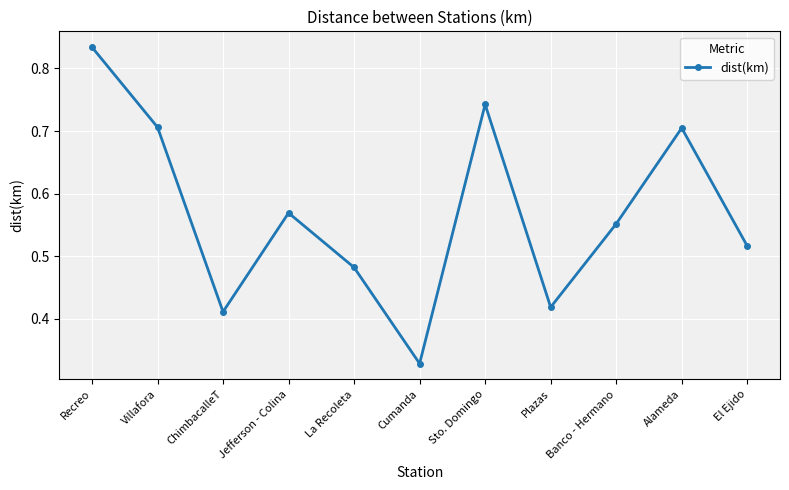

What is the sum of all values?

6.3